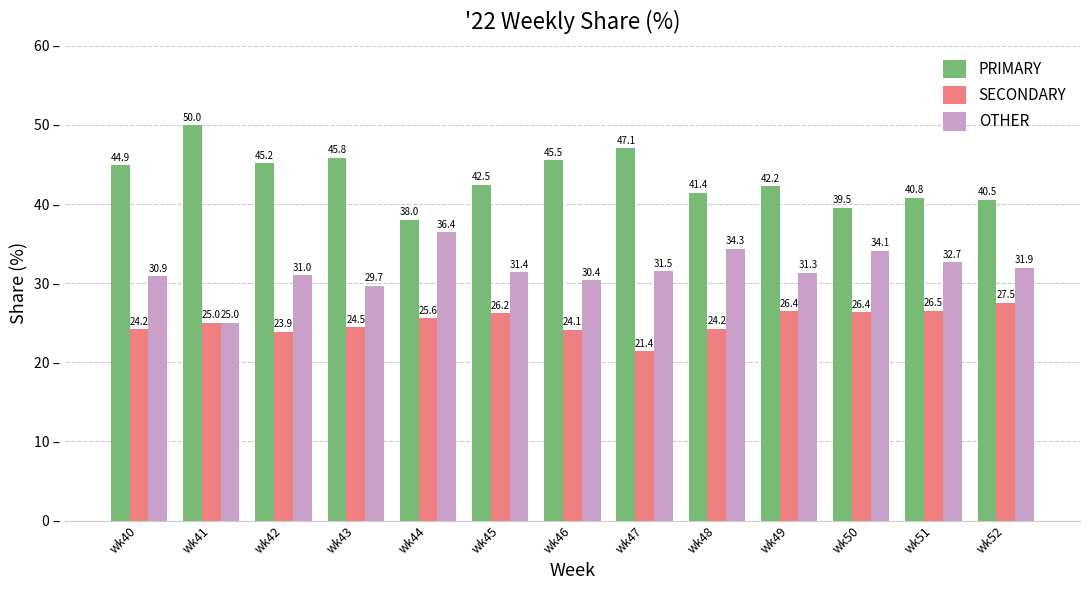

True or false: PRIMARY has a value of 17.6 at wk45.

False